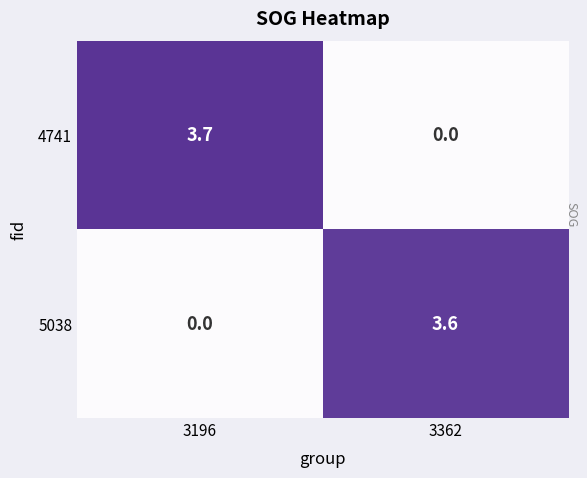

Read the 5038 value at 3362.

3.6